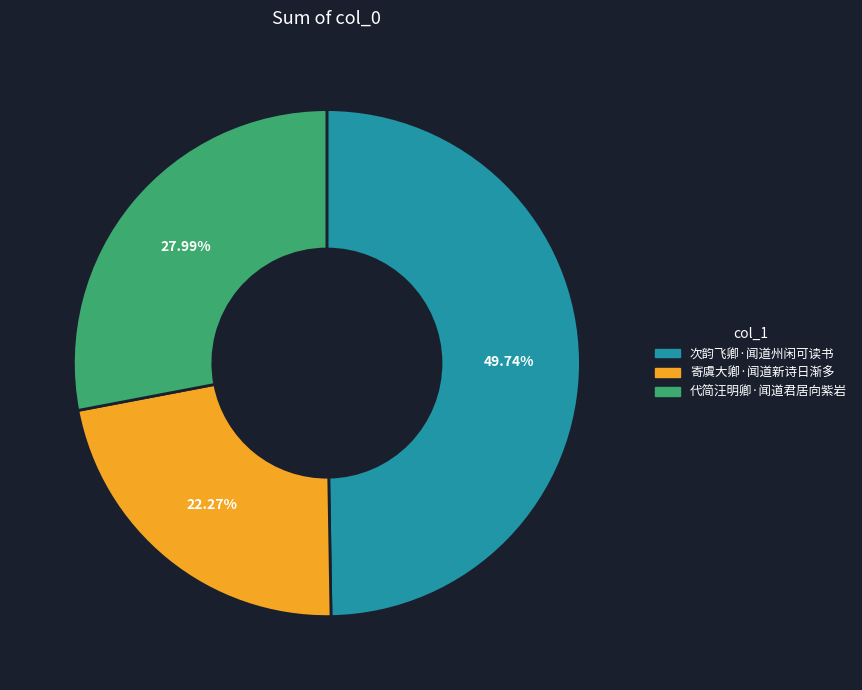

What is the largest slice in the pie chart?

次韵飞卿·闻道州闲可读书